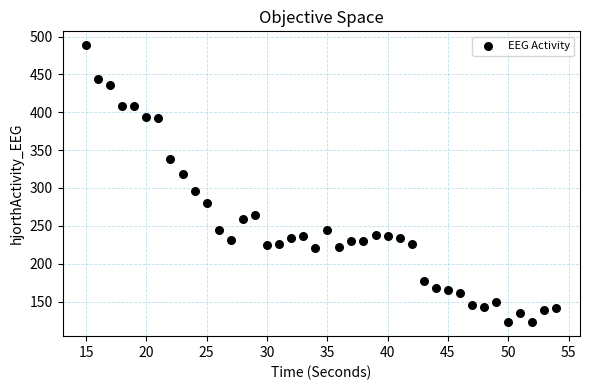

What Y value in the scatter plot is closest to 305?

296.5